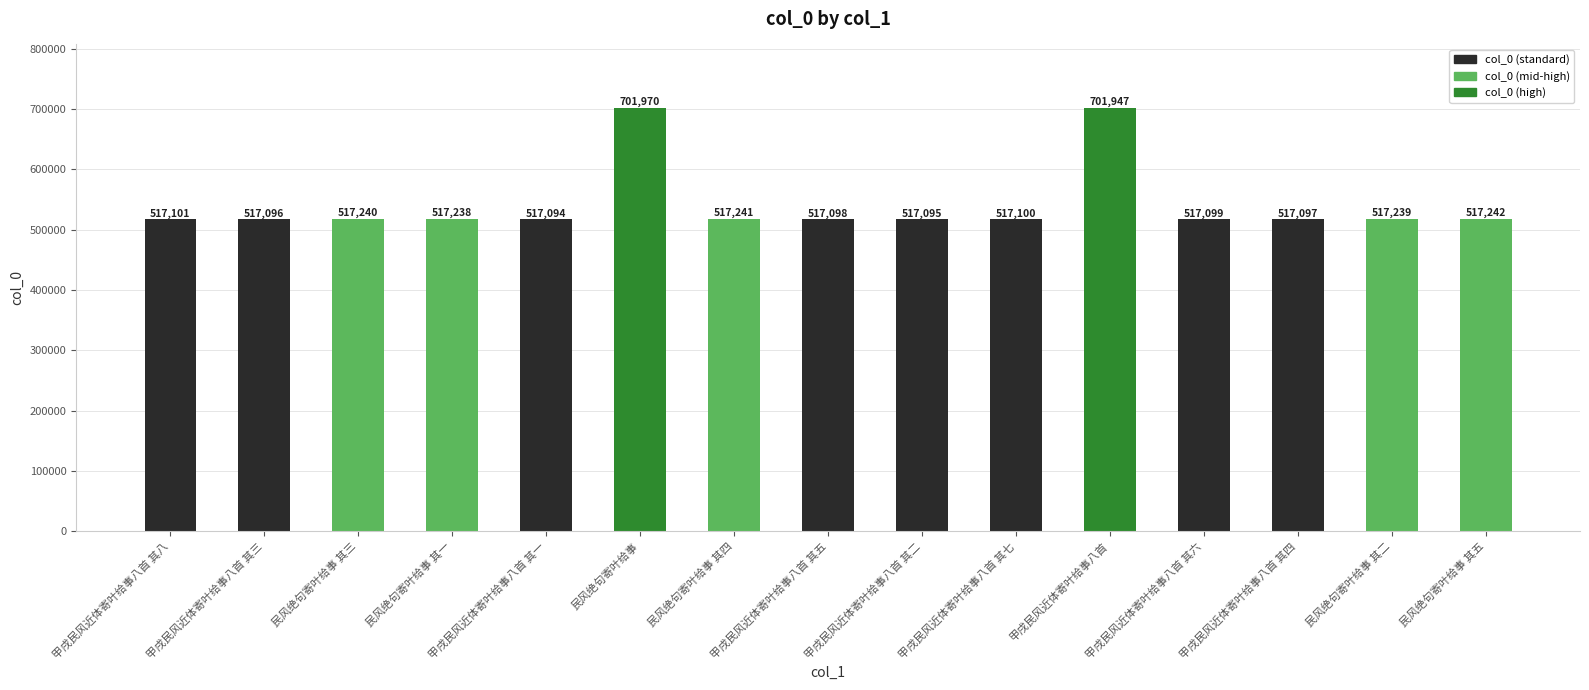

How many bars are there in total?

15